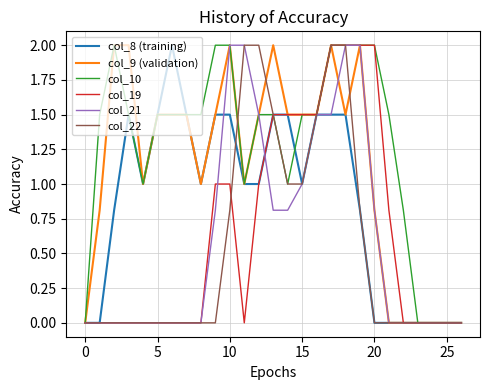

Which series has the largest total across all categories?

col_10